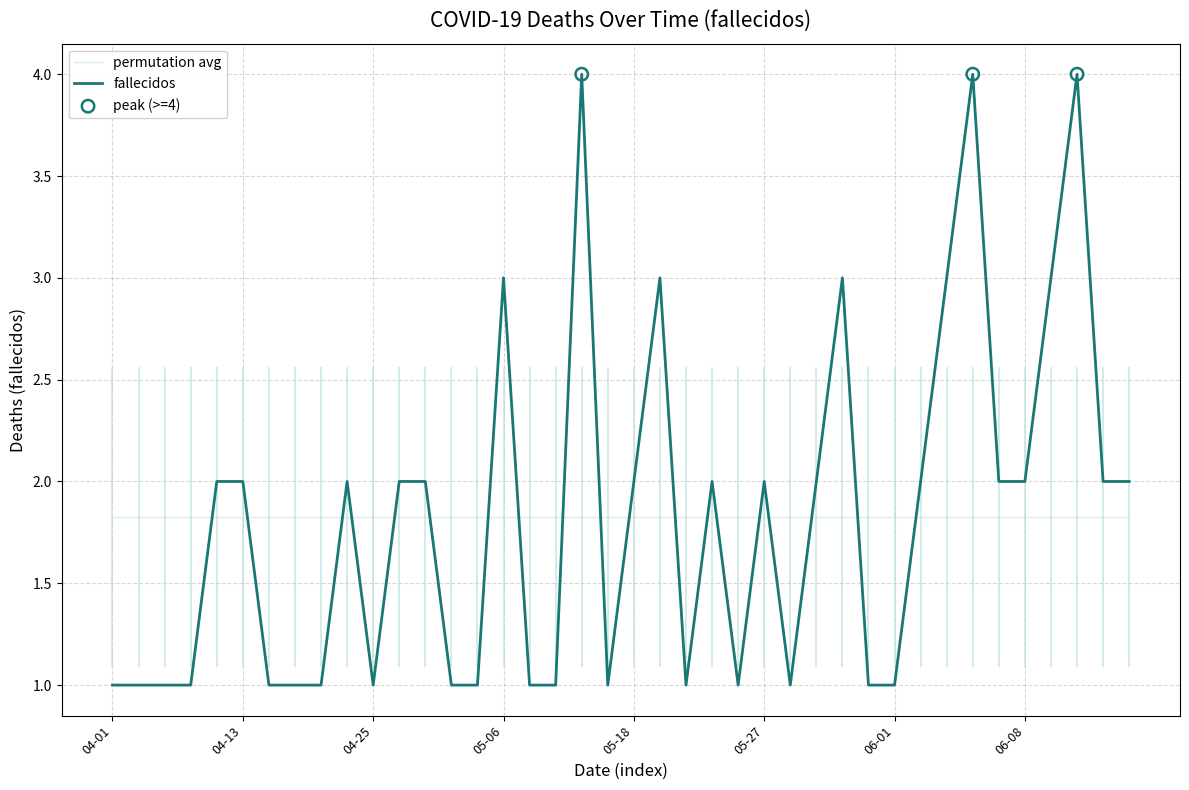

What is the total value across all series at 21?

4.8